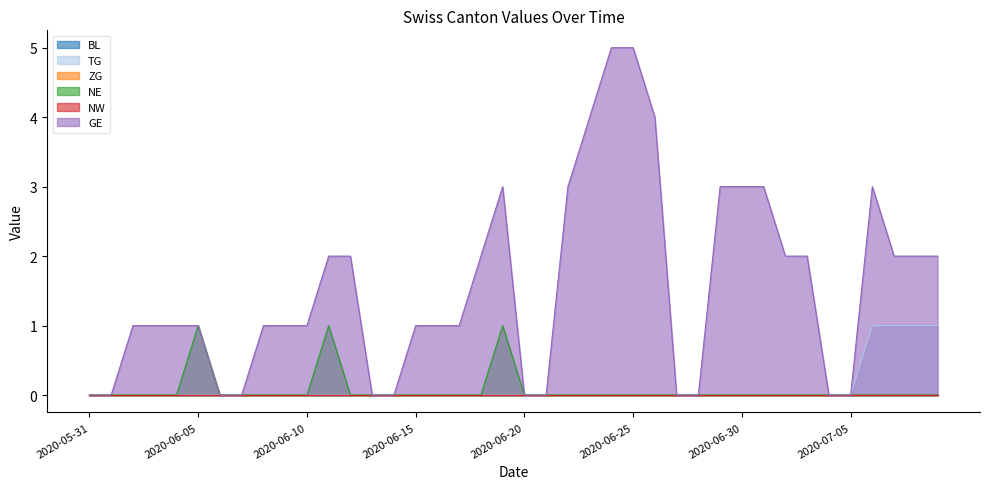

How many data points in TG are above 0?

4